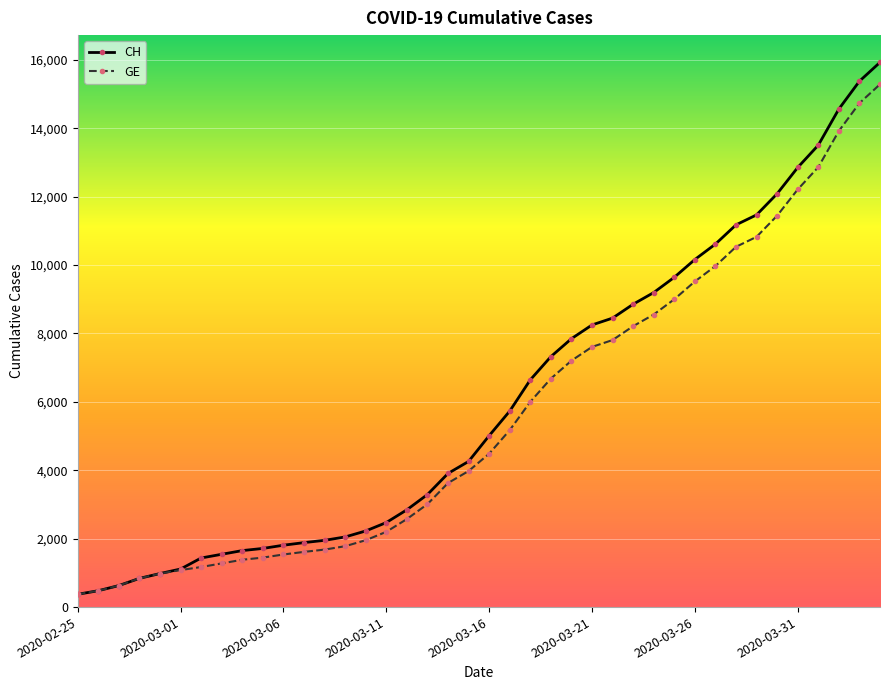

Which series has the largest range (max minus min)?

CH